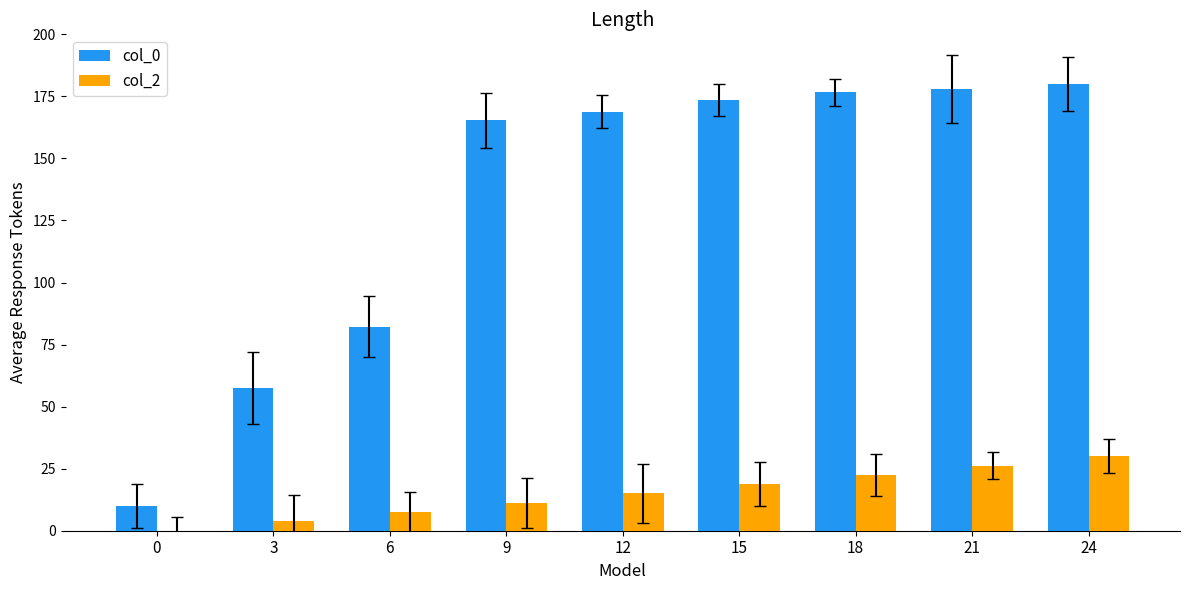

Are the bars horizontal?

No